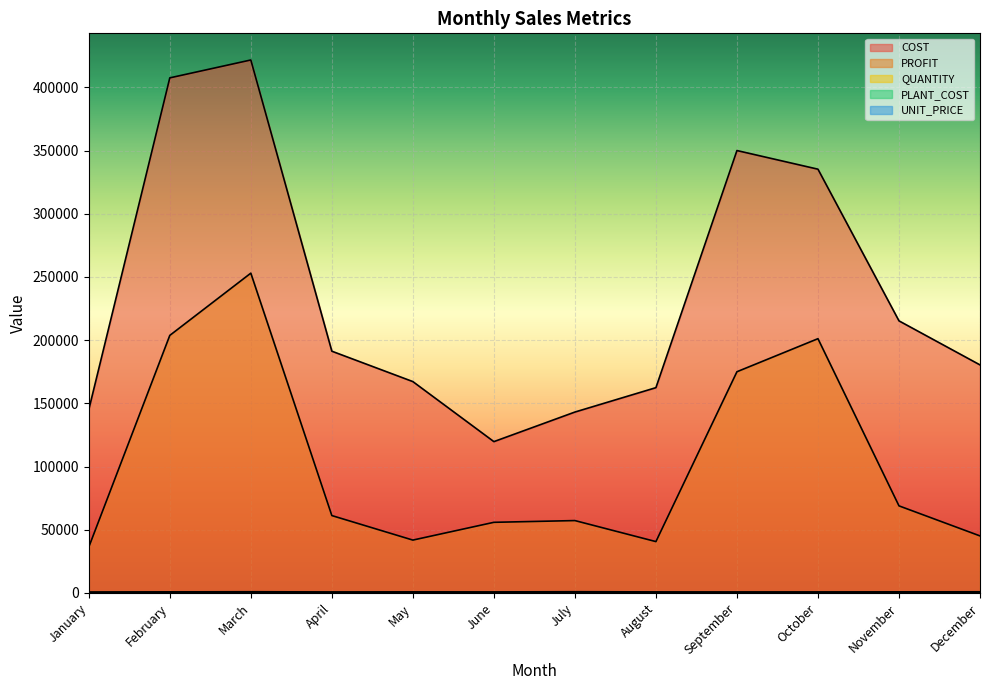

What is the difference between the PROFIT values at December and August?

4500